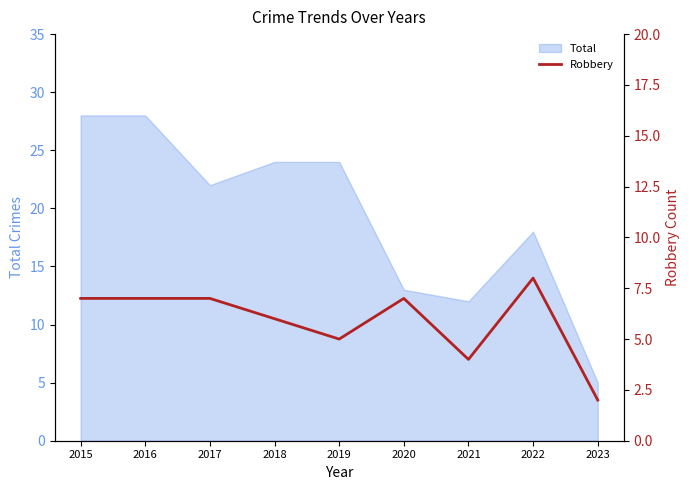

True or false: Total has a value of 24 at 2018.

True